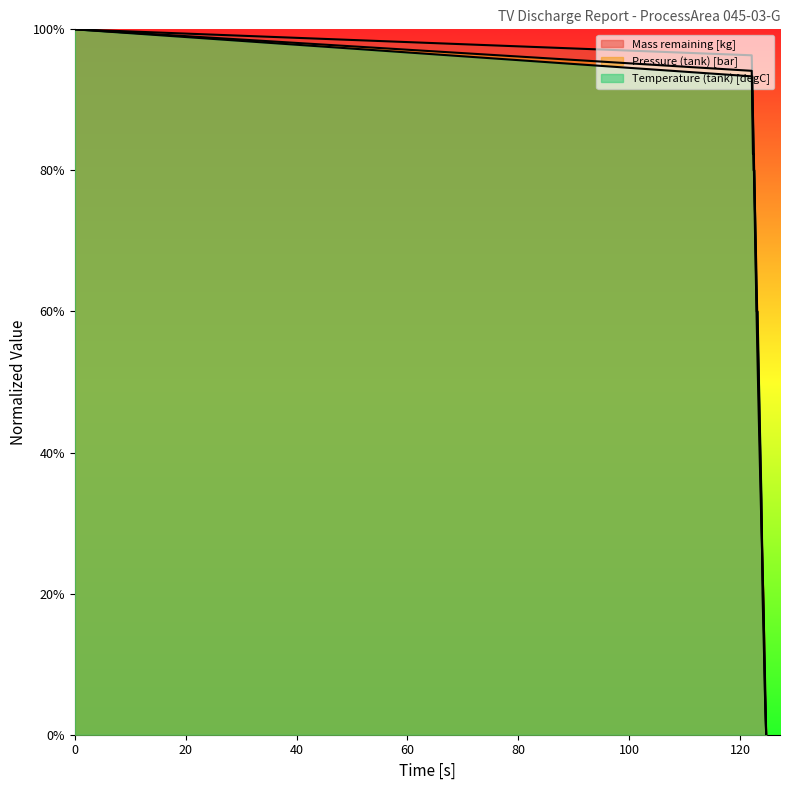

List the series in order of their peak value, highest first.

Mass remaining [kg], Pressure (tank) [bar], Temperature (tank) [degC]